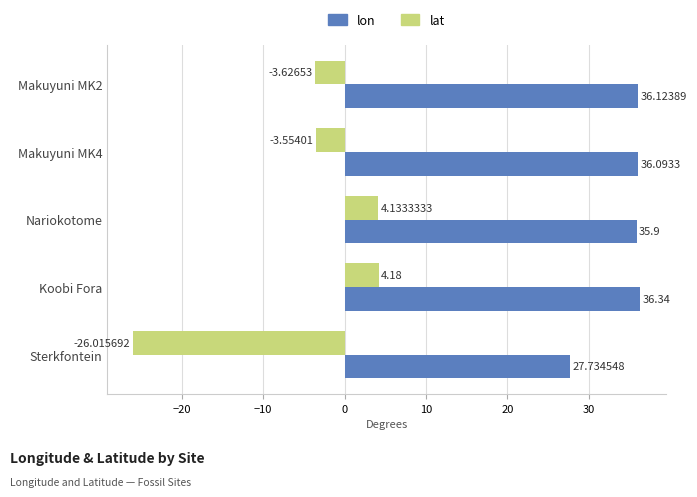

What is the sum of all lon values?

172.2